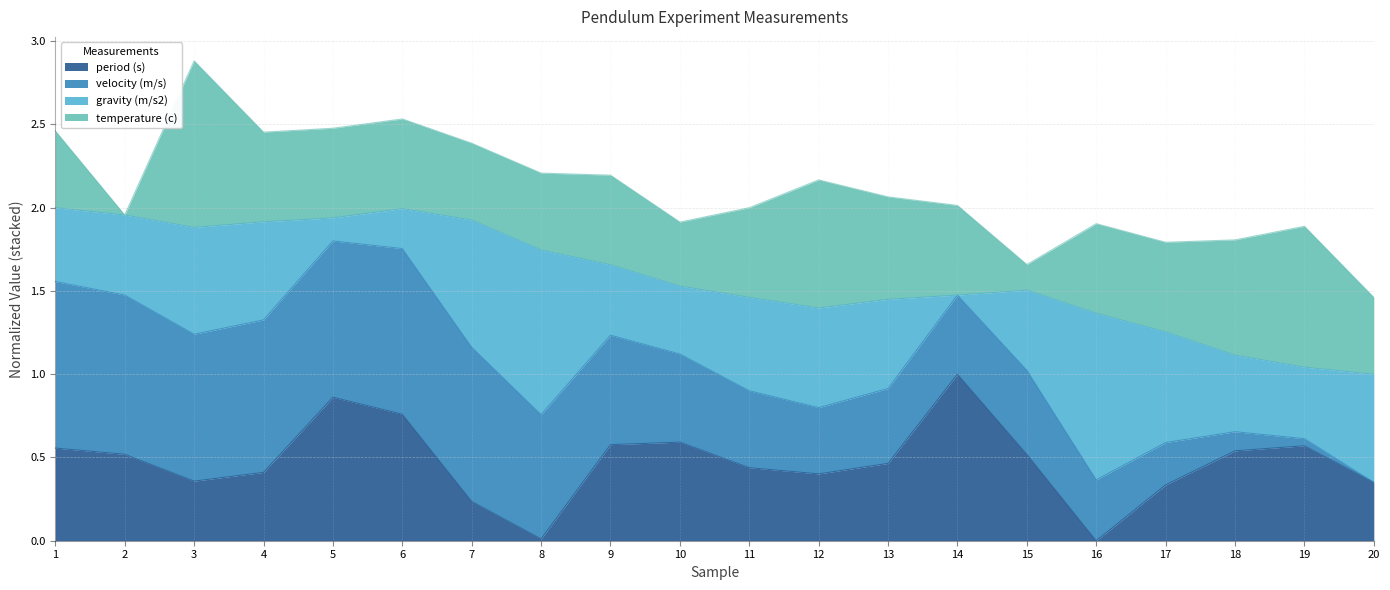

What is the total value across all series at 11?

2.0